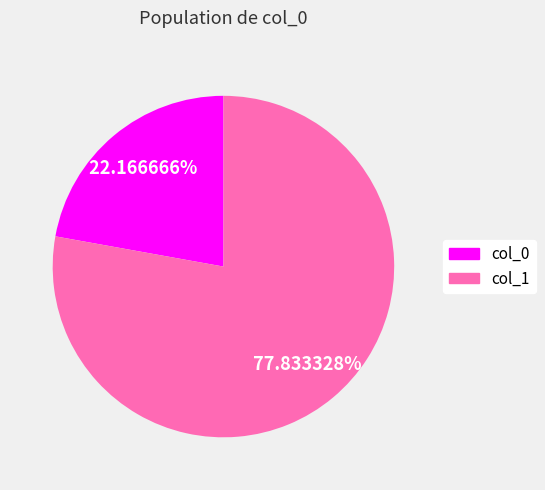

Is there a majority slice in this chart?

Yes